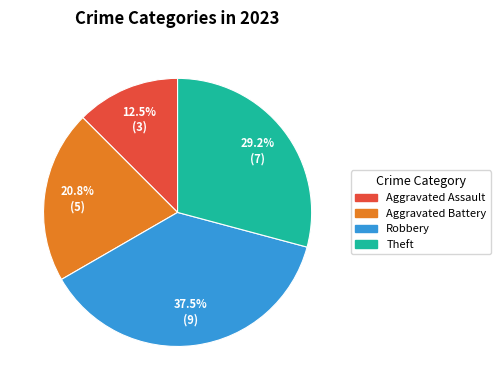

To the nearest percent, what is the difference between the largest and smallest slice percentages?

25%